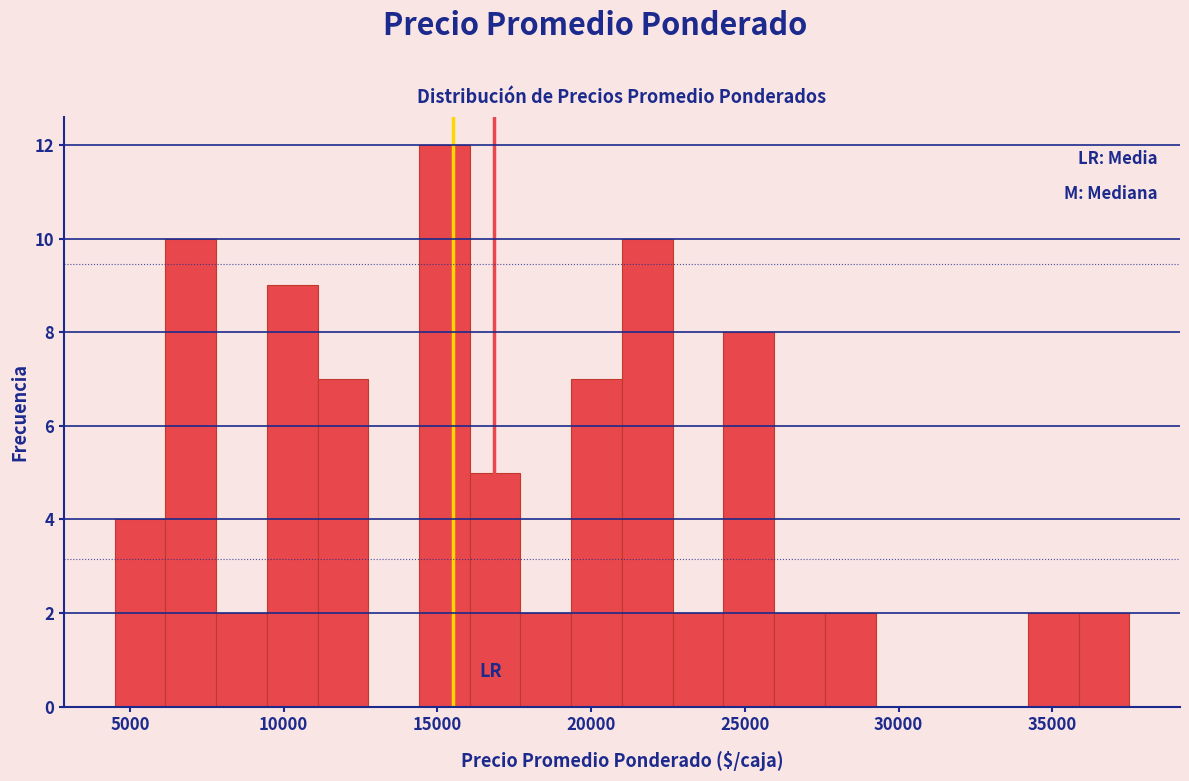

Read against the x-axis, roughly where is the centre of the tallest bar?

15000